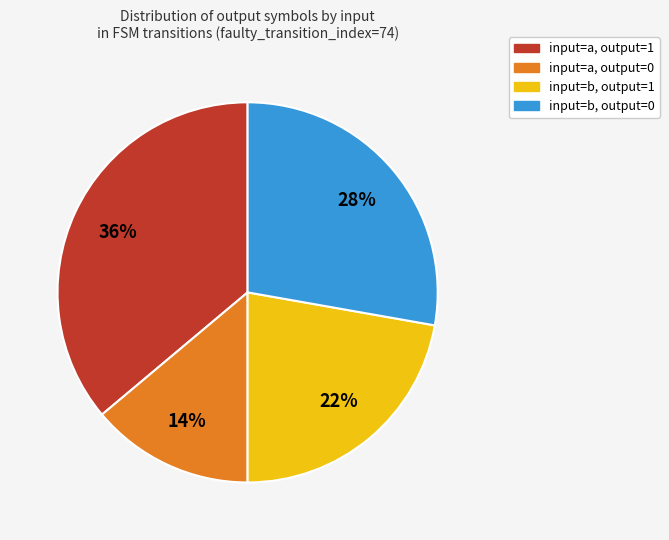

Is there any slice that represents more than half of the pie?

No